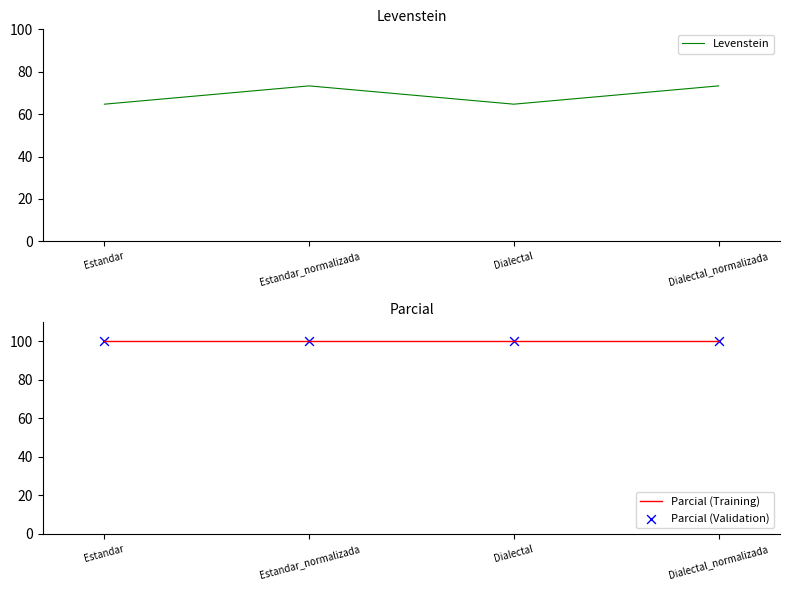

What is the total value across all series at Estandar?

264.7